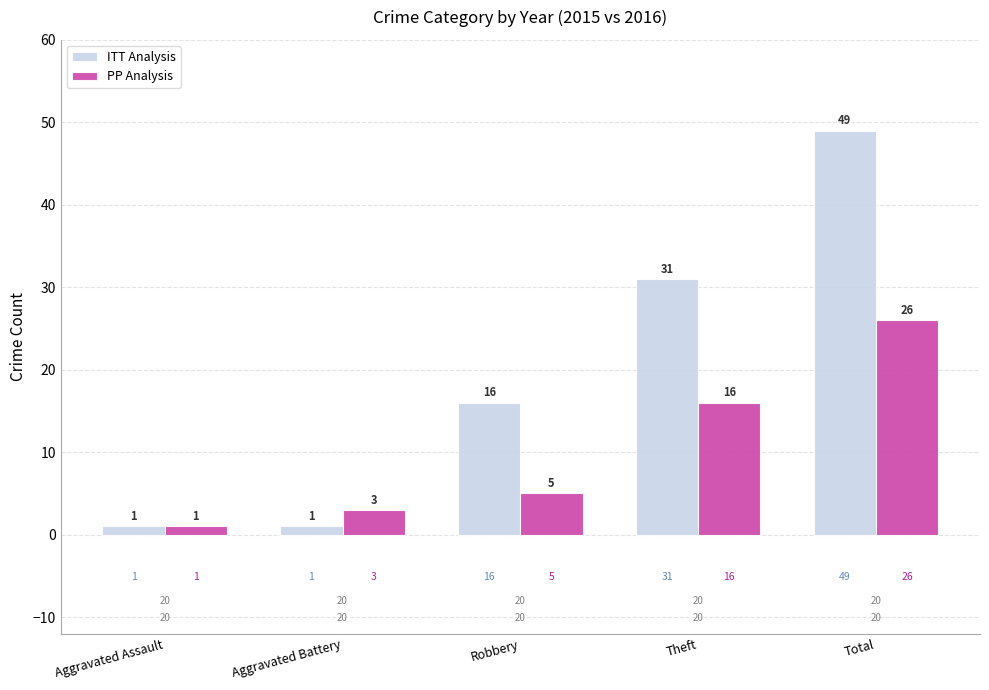

What is the total value across all series at Theft?

47